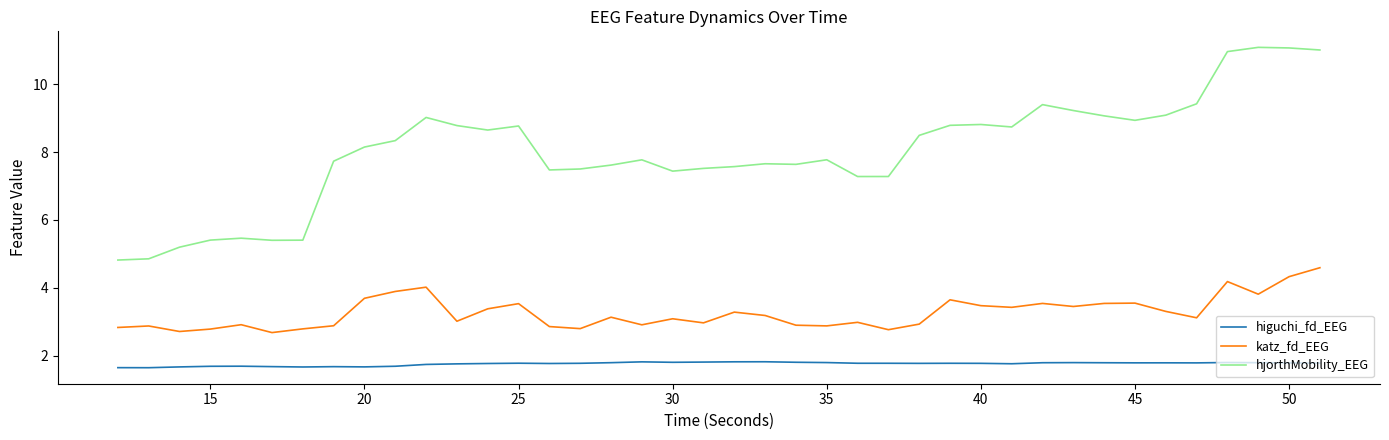

True or false: higuchi_fd_EEG and katz_fd_EEG cross at least once.

False